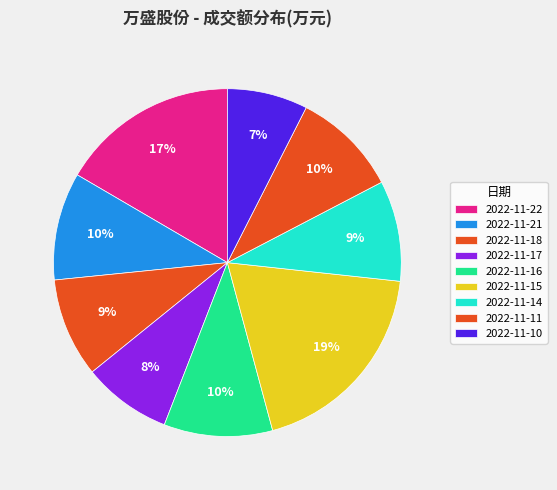

How many segments does this pie chart have?

9